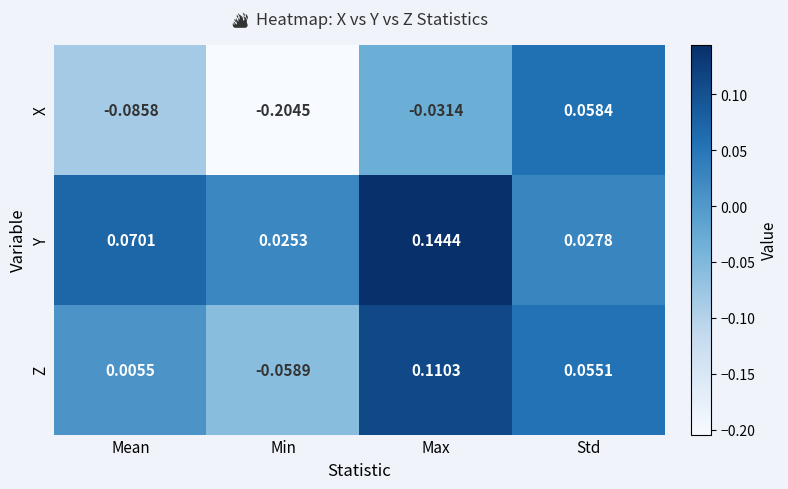

At Max, list the series in order from largest to smallest.

Y, Z, X